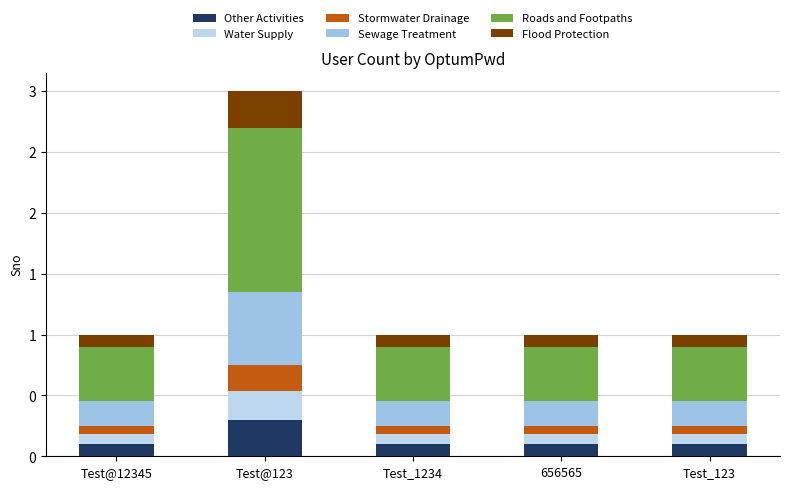

What position from the left is 656565?

4